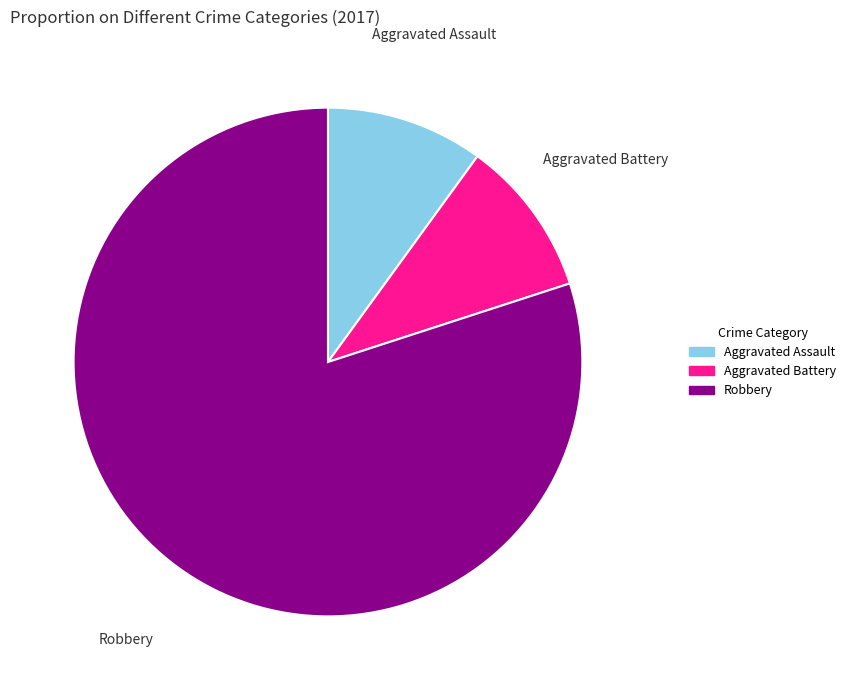

What is the ratio of the value at Aggravated Battery to the value at Aggravated Assault?

1.0